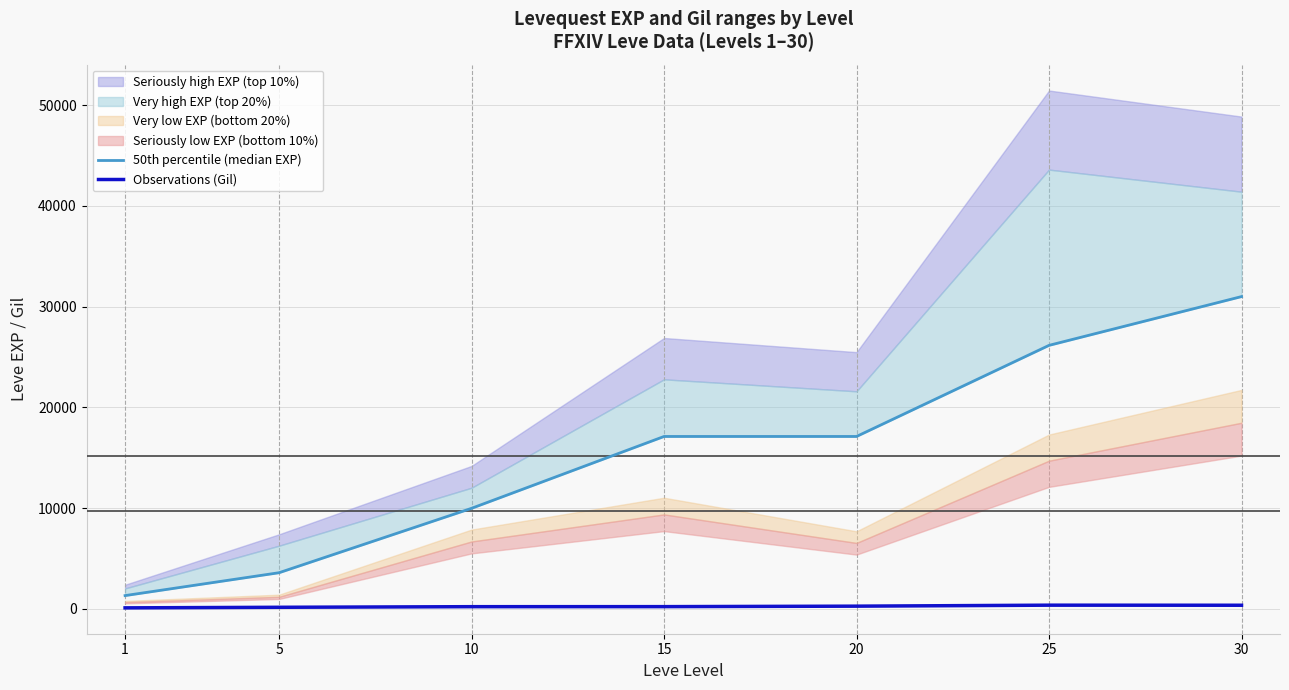

Count the number of categories in the chart.

7